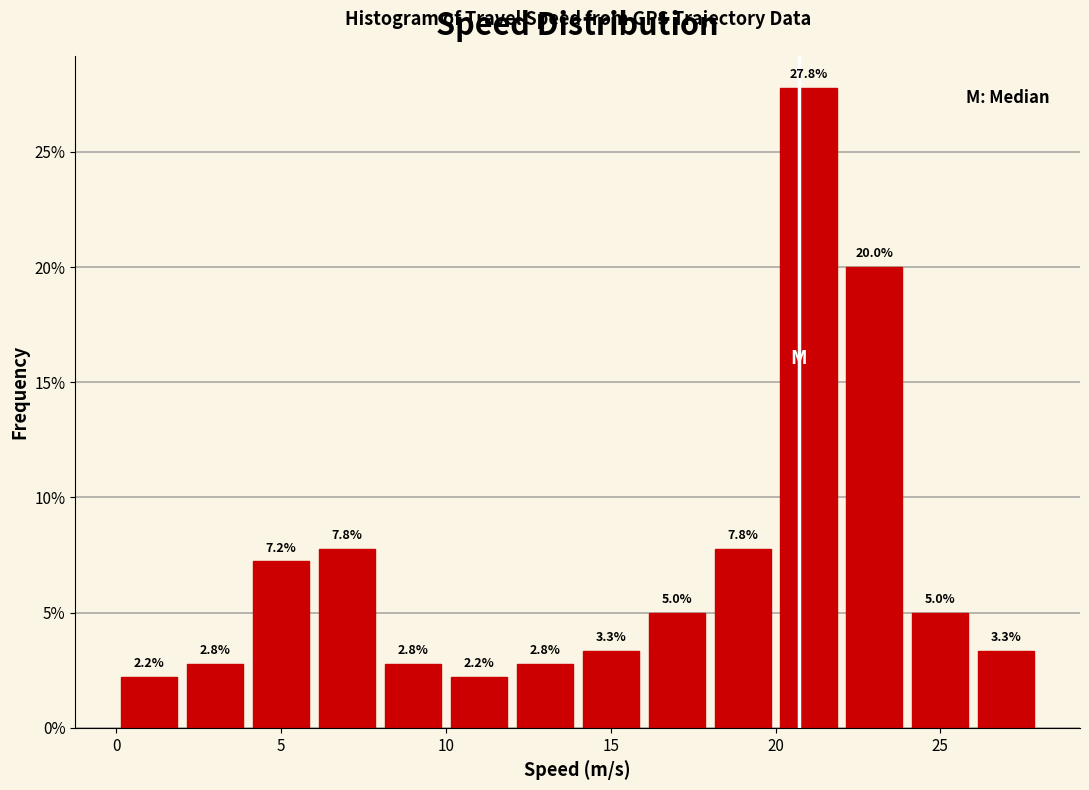

Reading left to right, list every bar in this chart as the range it spans on the x-axis followed by its height.

0 to 2: 2.2
2 to 4: 2.8
4 to 6: 7.2
6 to 8: 7.8
8 to 10: 2.8
10 to 12: 2.2
12 to 14: 2.8
14 to 16: 3.3
16 to 18: 5.0
18 to 20: 7.8
20 to 22: 27.8
22 to 24: 20.0
24 to 26: 5.0
26 to 28: 3.3